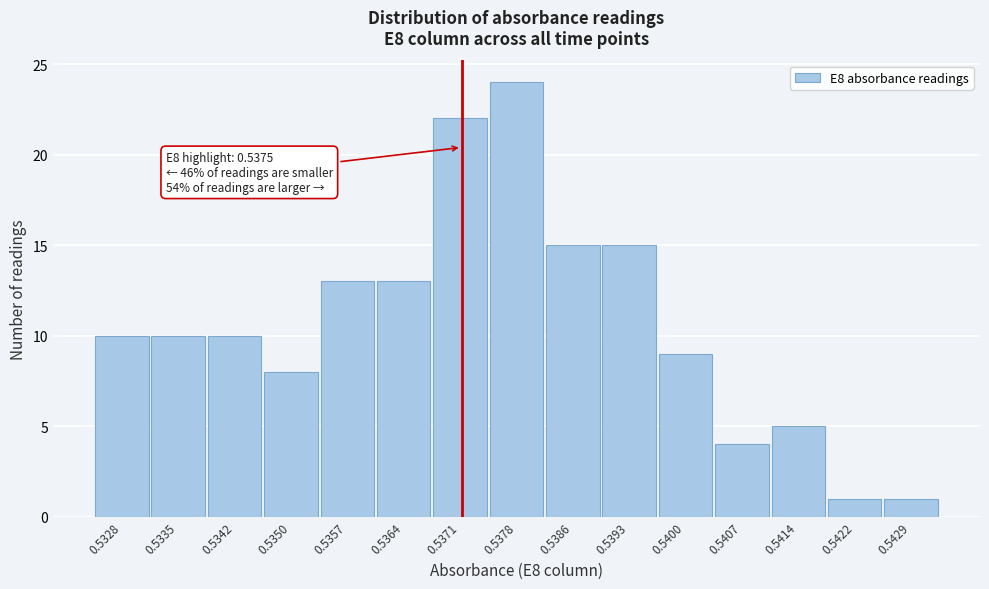

Reading left to right, extract all data points from this chart.

0.5328=10	0.5335=10	0.5342=10	0.5350=8	0.5357=13	0.5364=13	0.5371=22	0.5378=24	0.5386=15	0.5393=15	0.5400=9	0.5407=4	0.5414=5	0.5422=1	0.5429=1